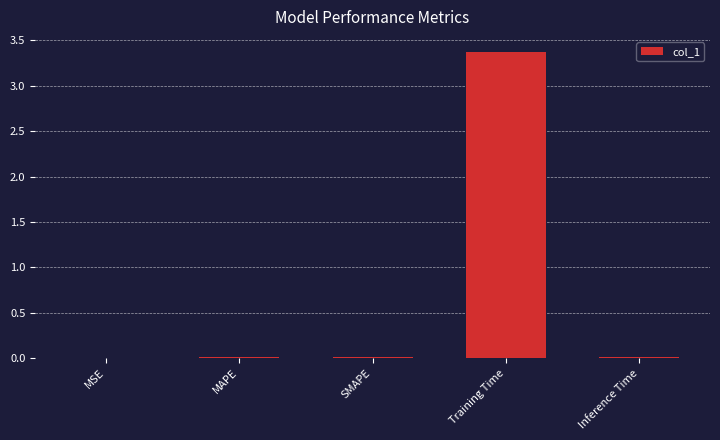

What is the average value?

0.7